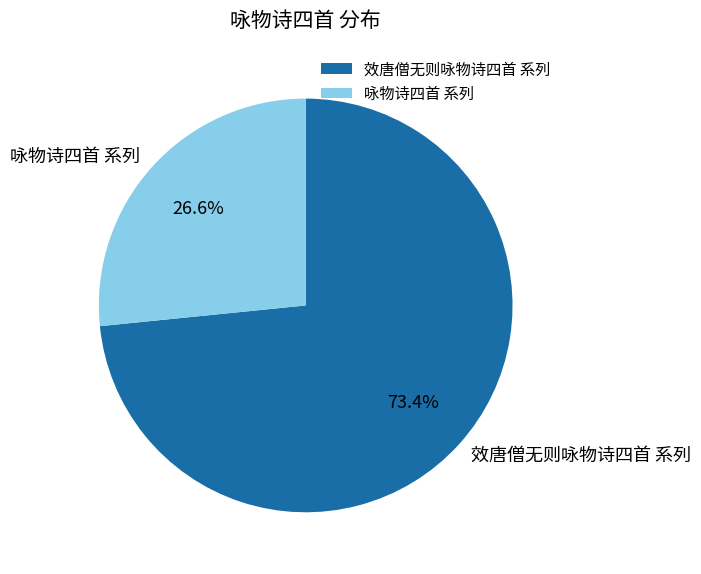

How much of the chart is everything except 效唐僧无则咏物诗四首 系列?

26.6%